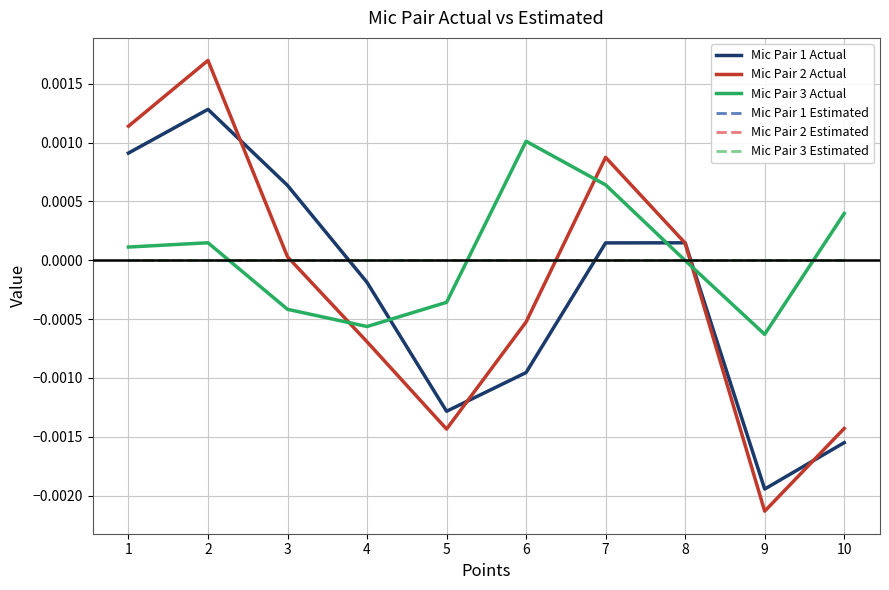

Which category has the highest value in the Mic Pair 3 Actual series?

6